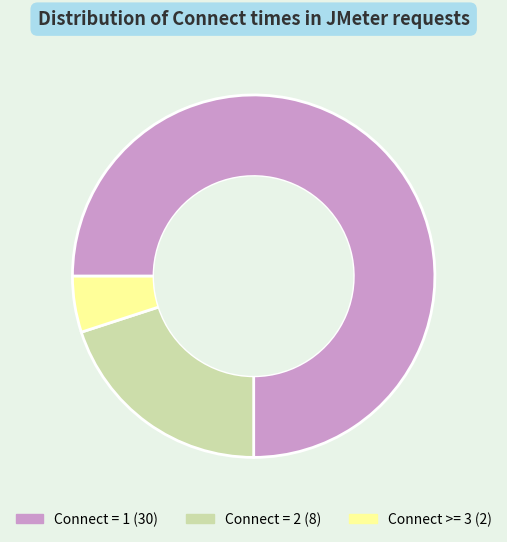

Is there a majority slice in this chart?

Yes